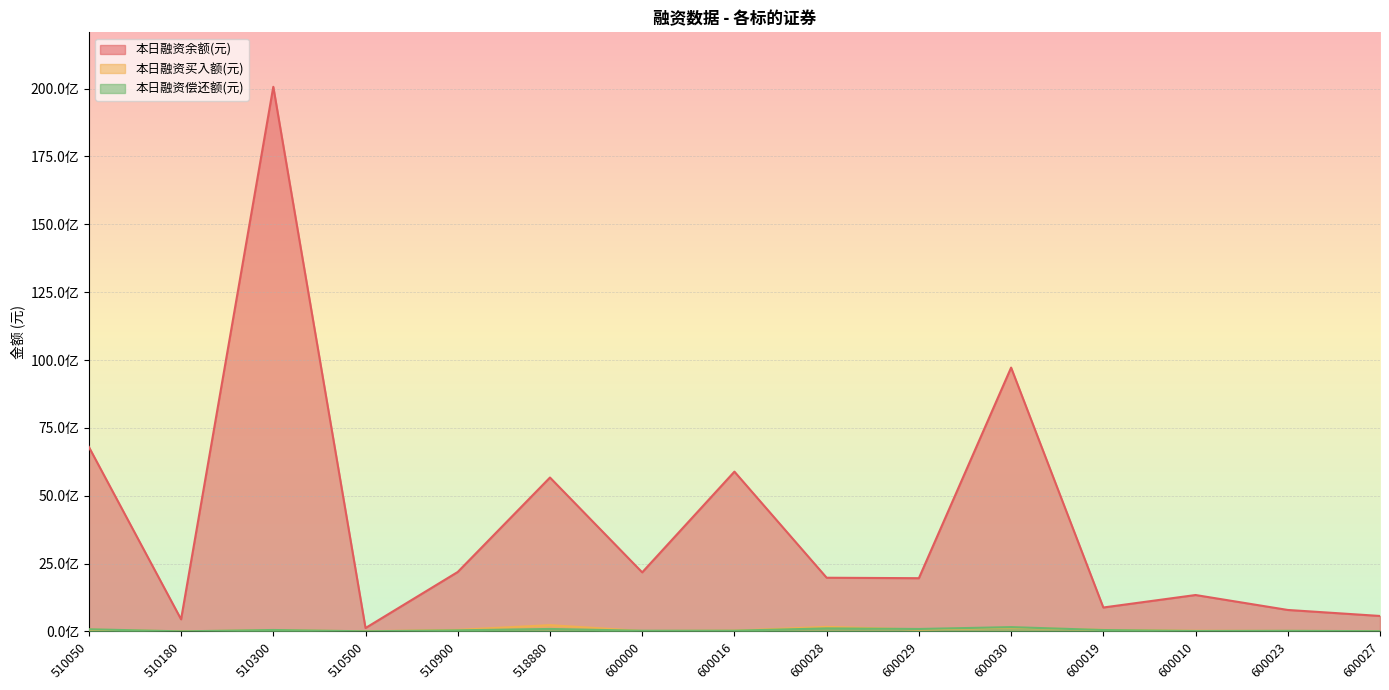

What is the approximate value of 本日融资买入额(元) at 510300?

44351270